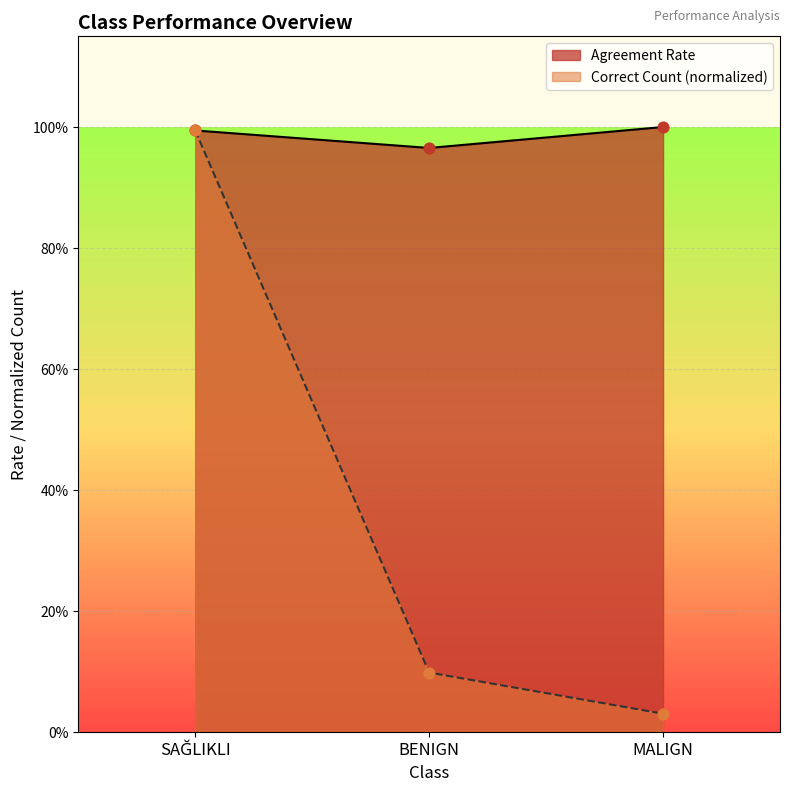

At how many categories does at least one series exceed 0?

3